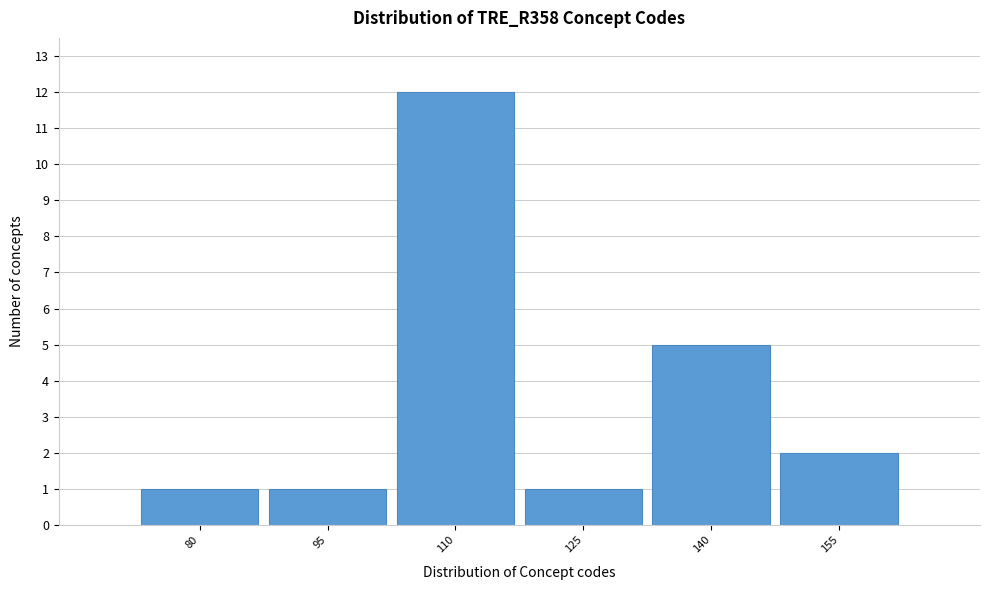

Reading right to left, what are all the values shown in this chart?

2	5	1	12	1	1